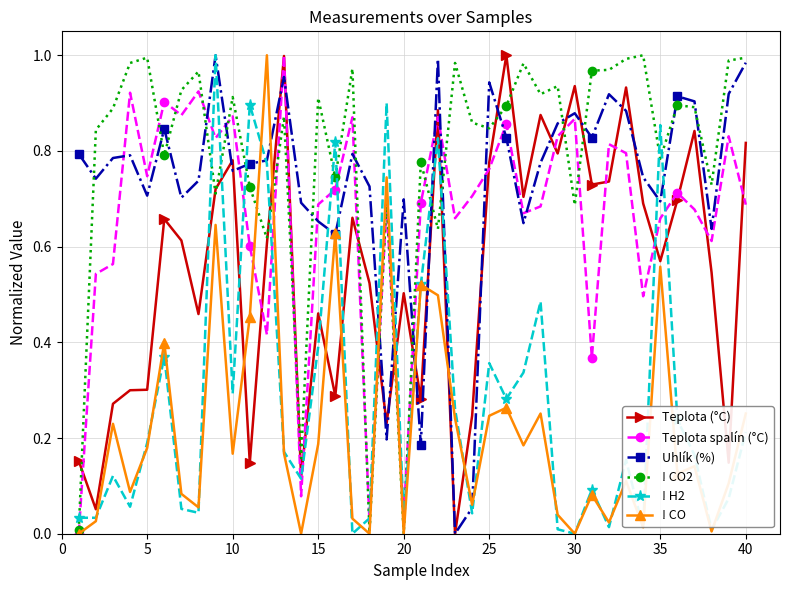

After their last crossing, which series has the higher values: Uhlík (%) or Teplota spalín (°C)?

Uhlík (%)